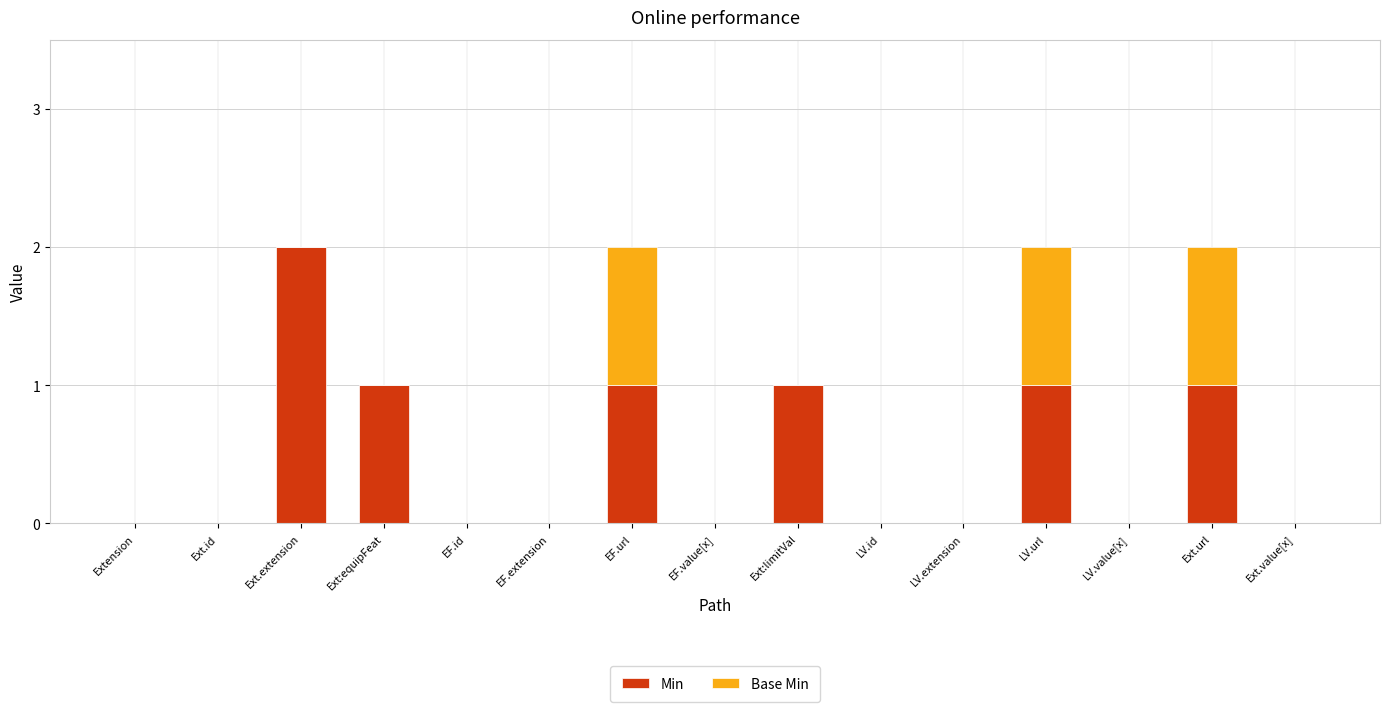

The Min series shows -1 at Ext.id. True or false?

False